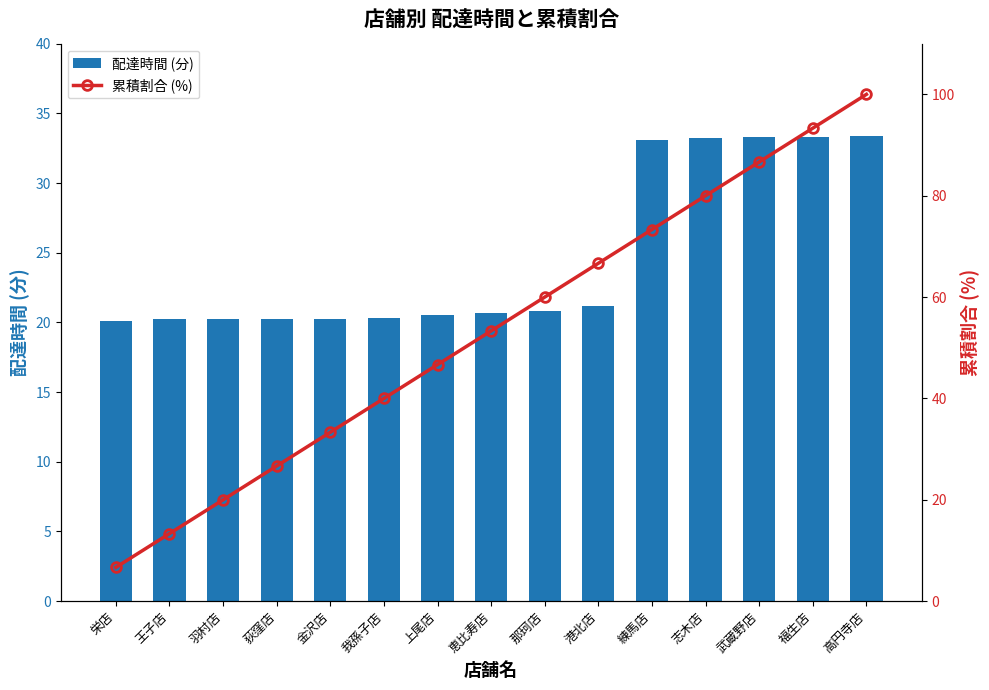

At which label is 配達時間 (分) closest to 26?

港北店